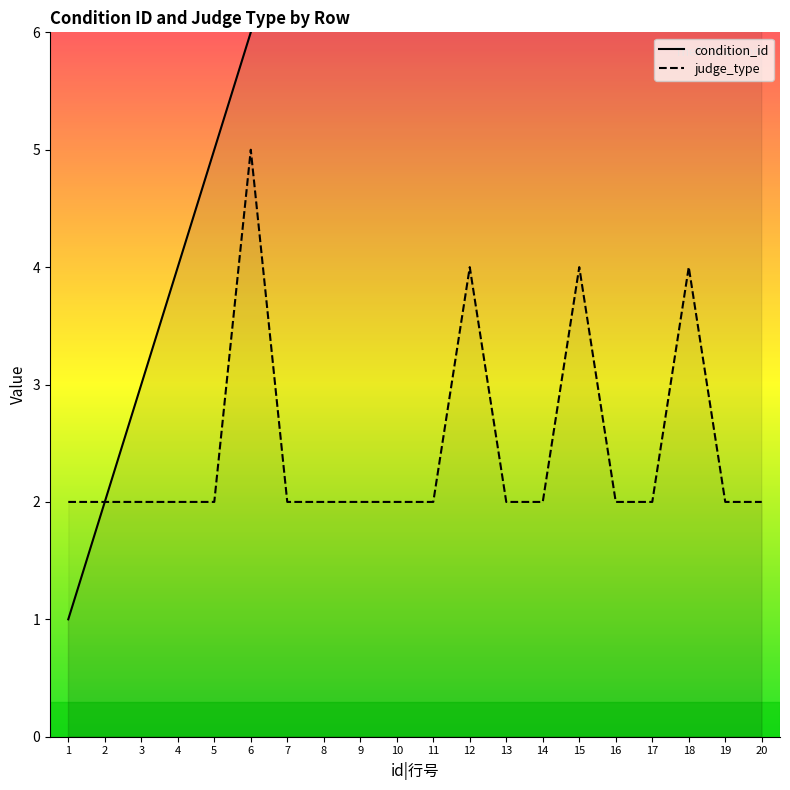

At which label is condition_id closest to 6?

6